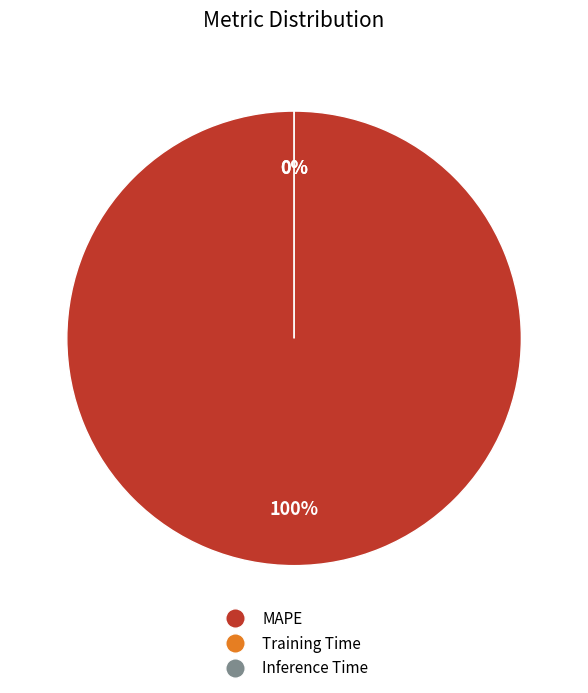

Is the sum of Training Time and MAPE greater than half?

Yes